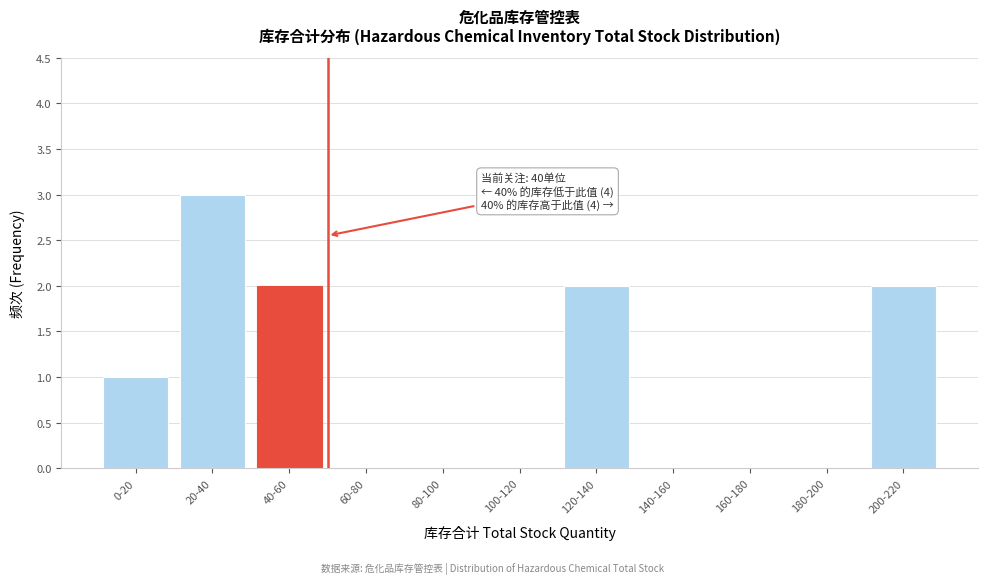

Reading left to right, what are all the values shown in this chart?

0-20=1	20-40=3	40-60=2	60-80=0	80-100=0	100-120=0	120-140=2	140-160=0	160-180=0	180-200=0	200-220=2